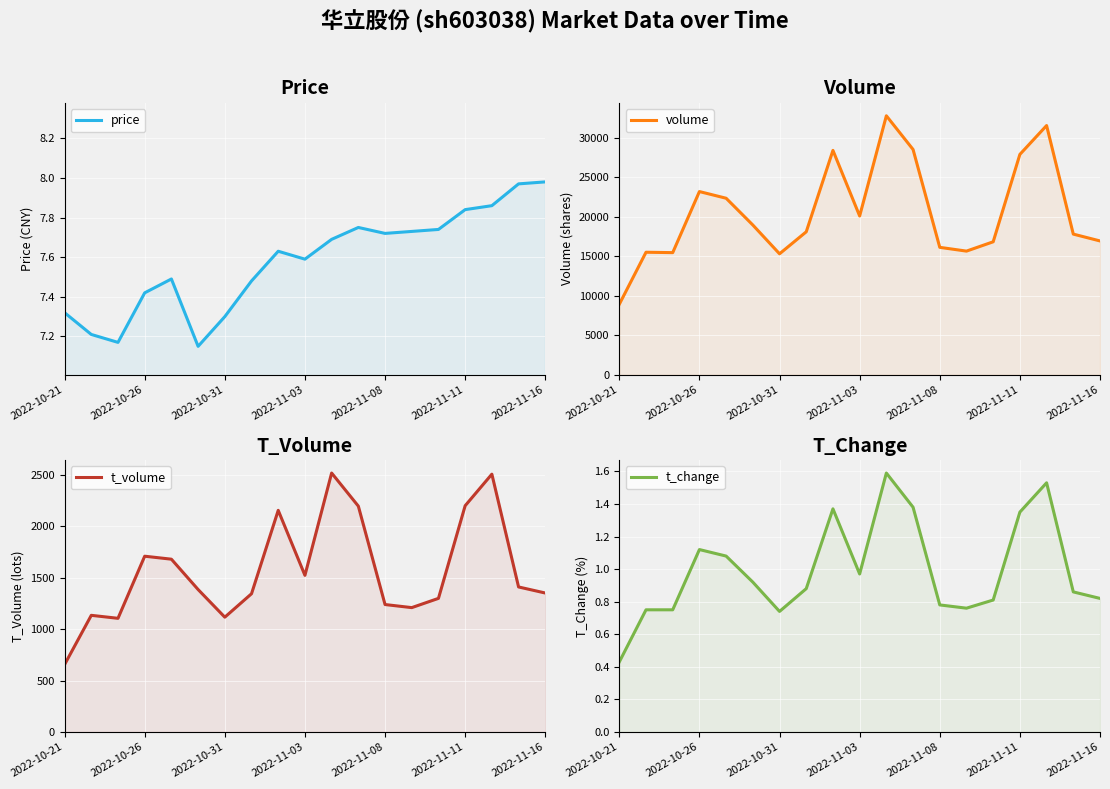

Which category has the lowest value in the volume series?

2022-10-21